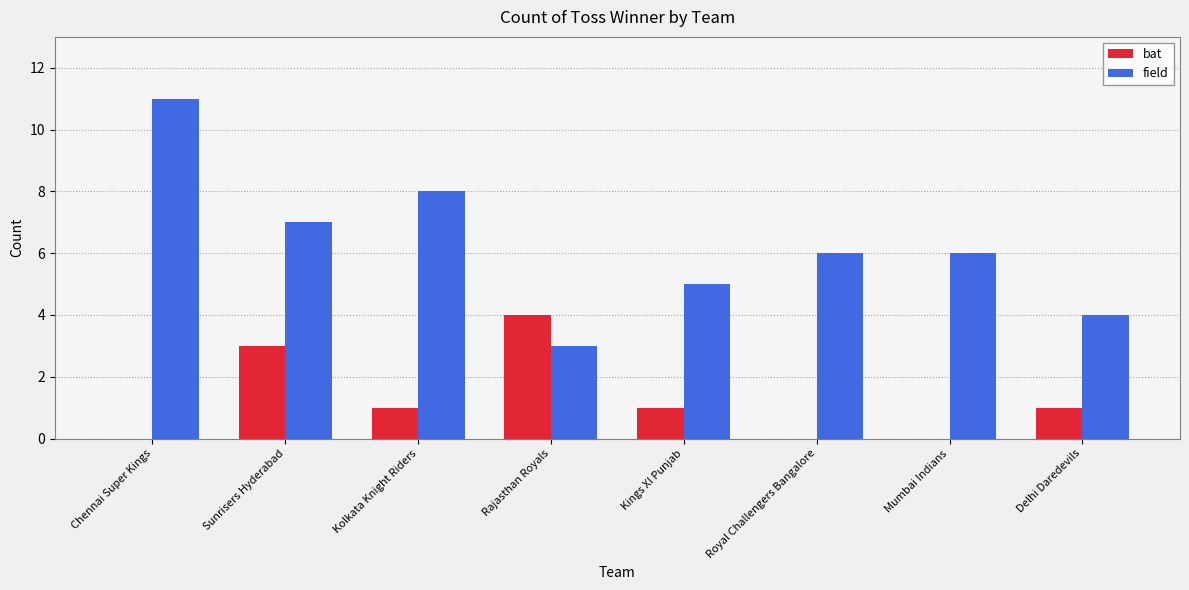

Which series changed the most between Chennai Super Kings and Sunrisers Hyderabad?

field